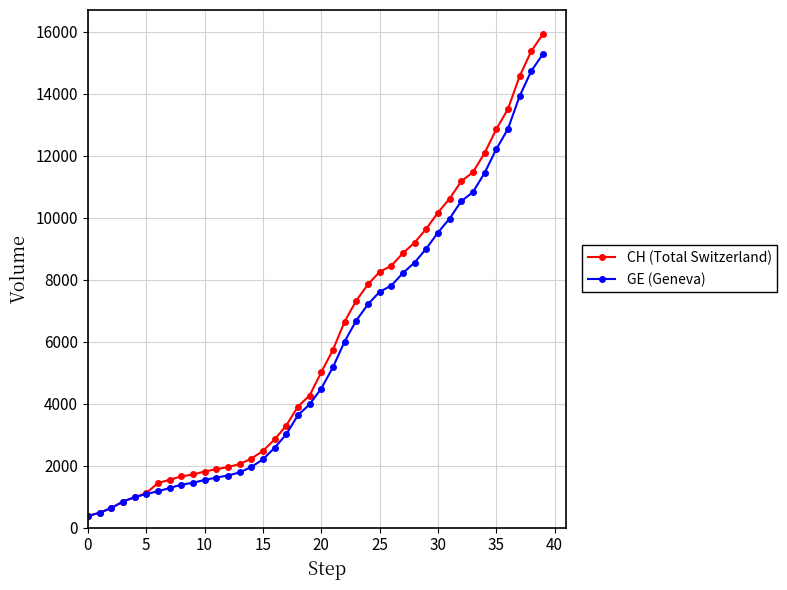

Which series has the largest range (max minus min)?

CH (Total Switzerland)